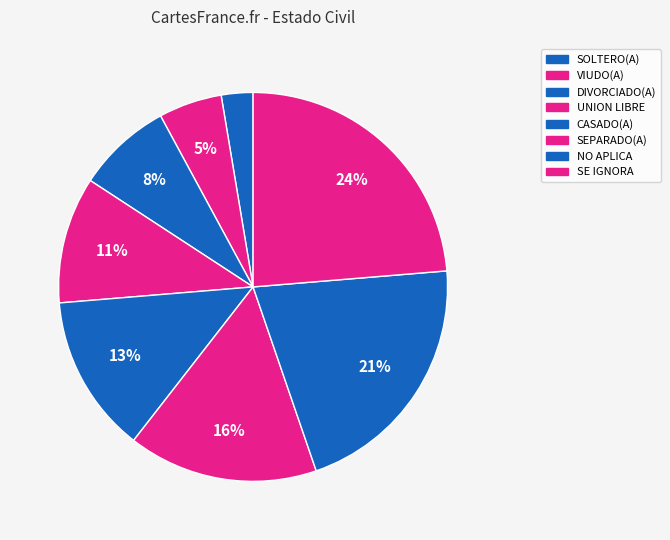

Is NO APLICA the majority of the pie?

No